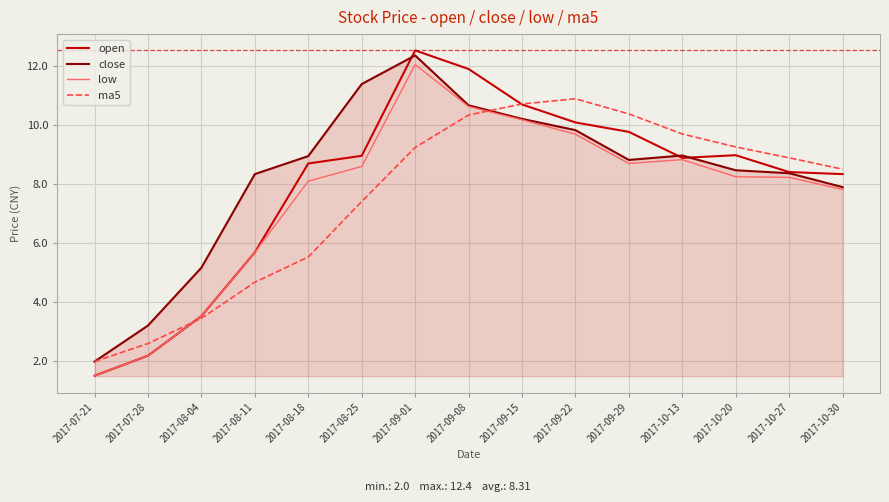

Is it true that ma5 equals 10.7 at 2017-09-15?

True